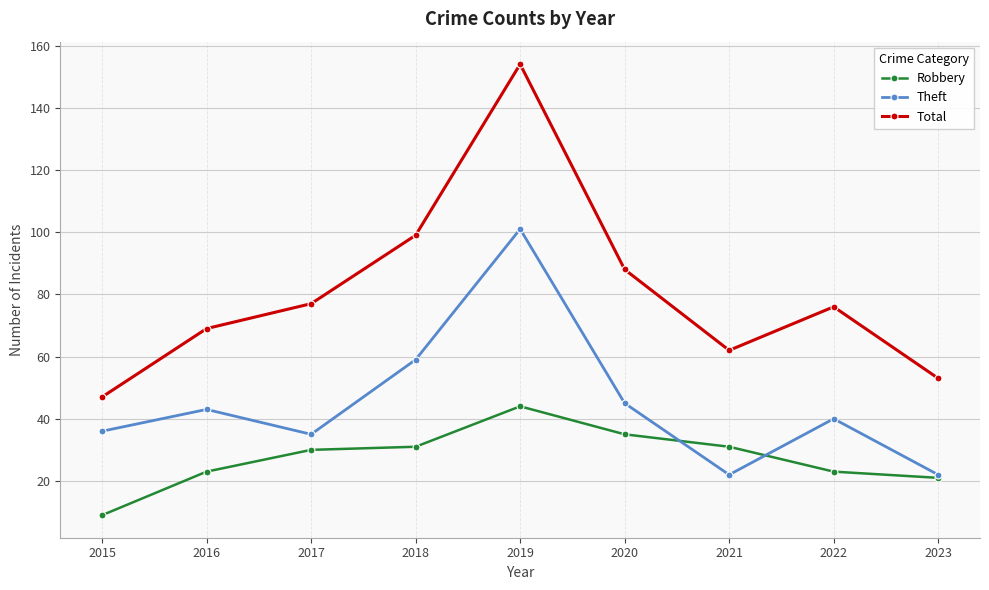

Is the value of Total at 2020 greater than the value of Theft at 2021?

Yes